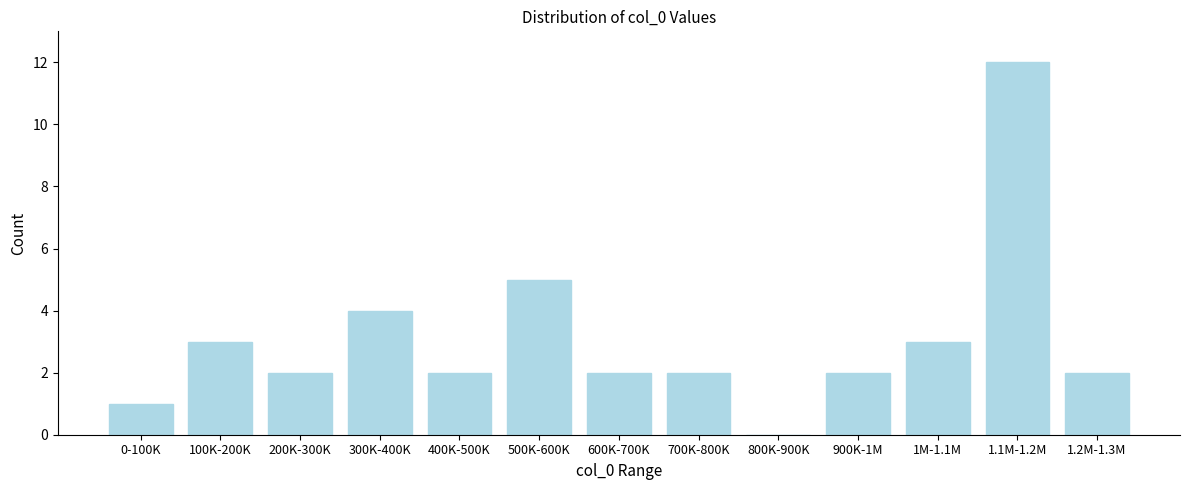

Reading left to right, transcribe all the data shown in this chart.

0-100K=1	100K-200K=3	200K-300K=2	300K-400K=4	400K-500K=2	500K-600K=5	600K-700K=2	700K-800K=2	800K-900K=0	900K-1M=2	1M-1.1M=3	1.1M-1.2M=12	1.2M-1.3M=2